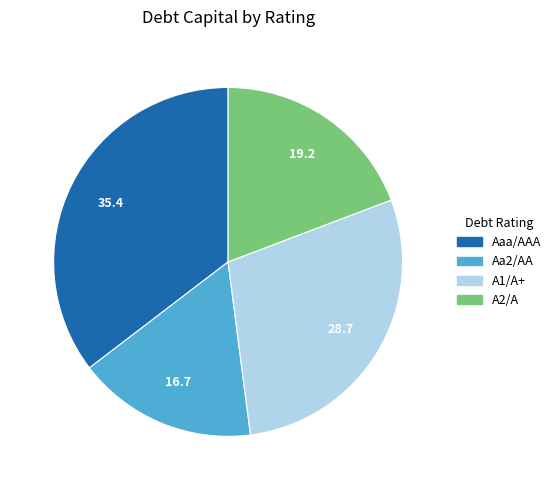

Which category has the biggest portion of the pie?

Aaa/AAA